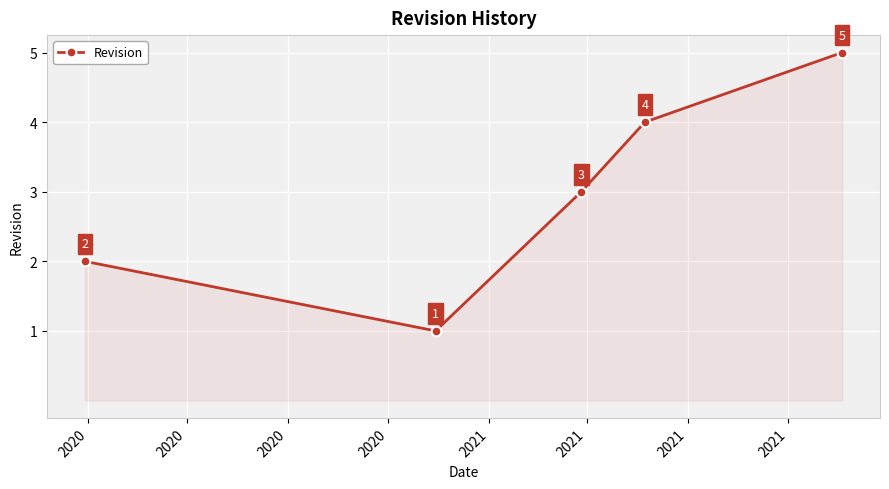

How many lines are shown in the chart?

1